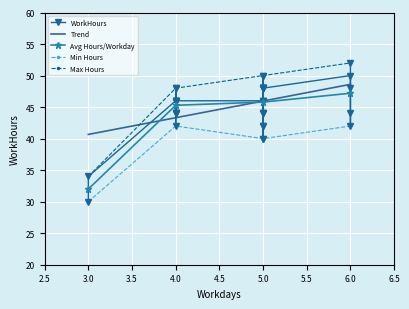

At which category does the chart reach its minimum across all series?

3